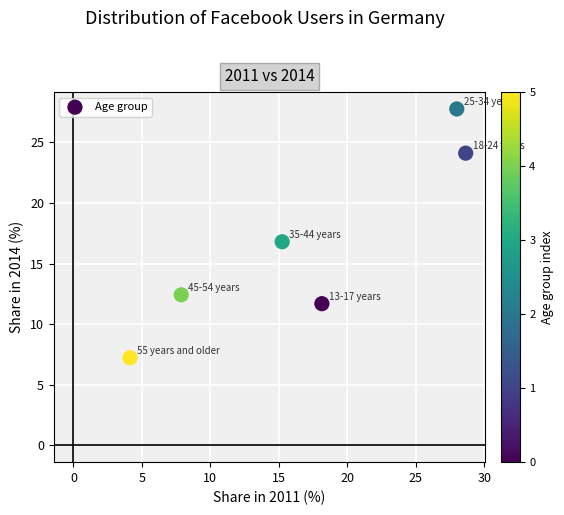

What is the range of X values (max minus min)?

24.5